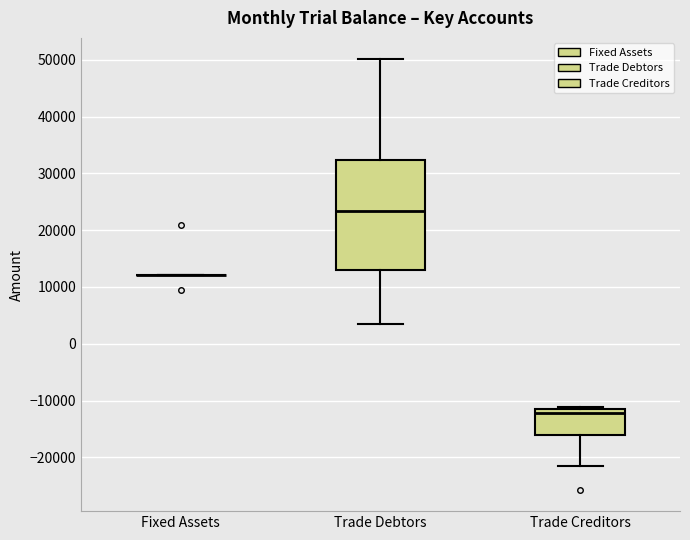

Comparing the boxes themselves (not the whiskers), which one is the tallest?

Trade Debtors